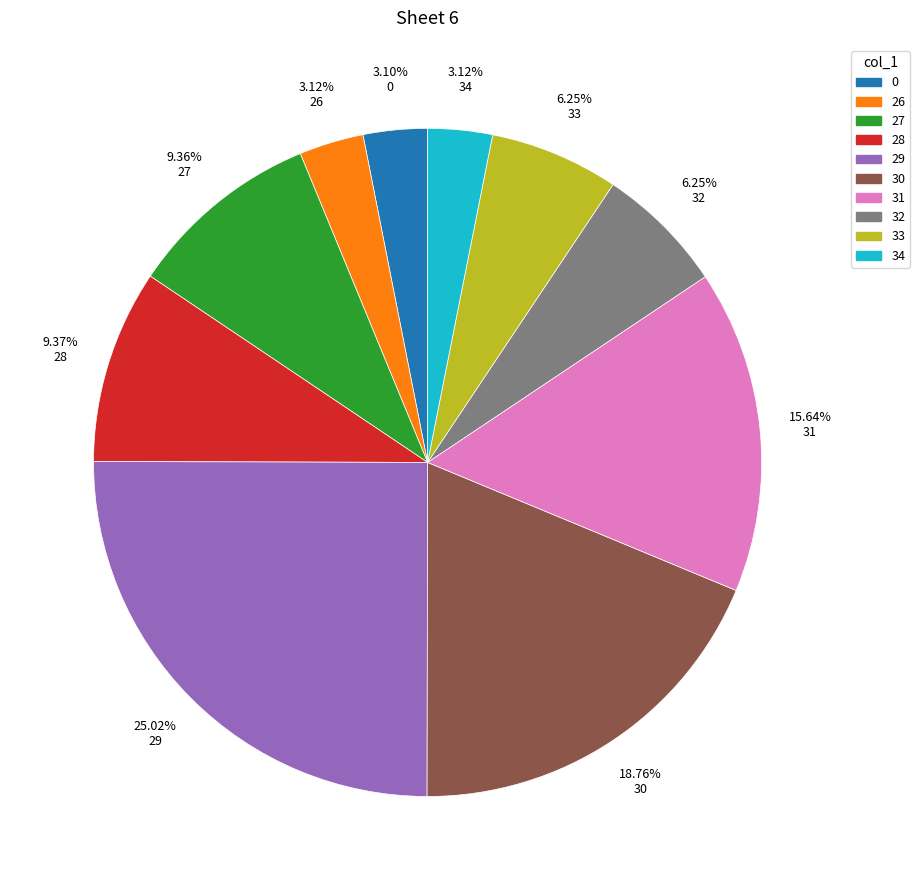

Does any single category account for the majority?

No